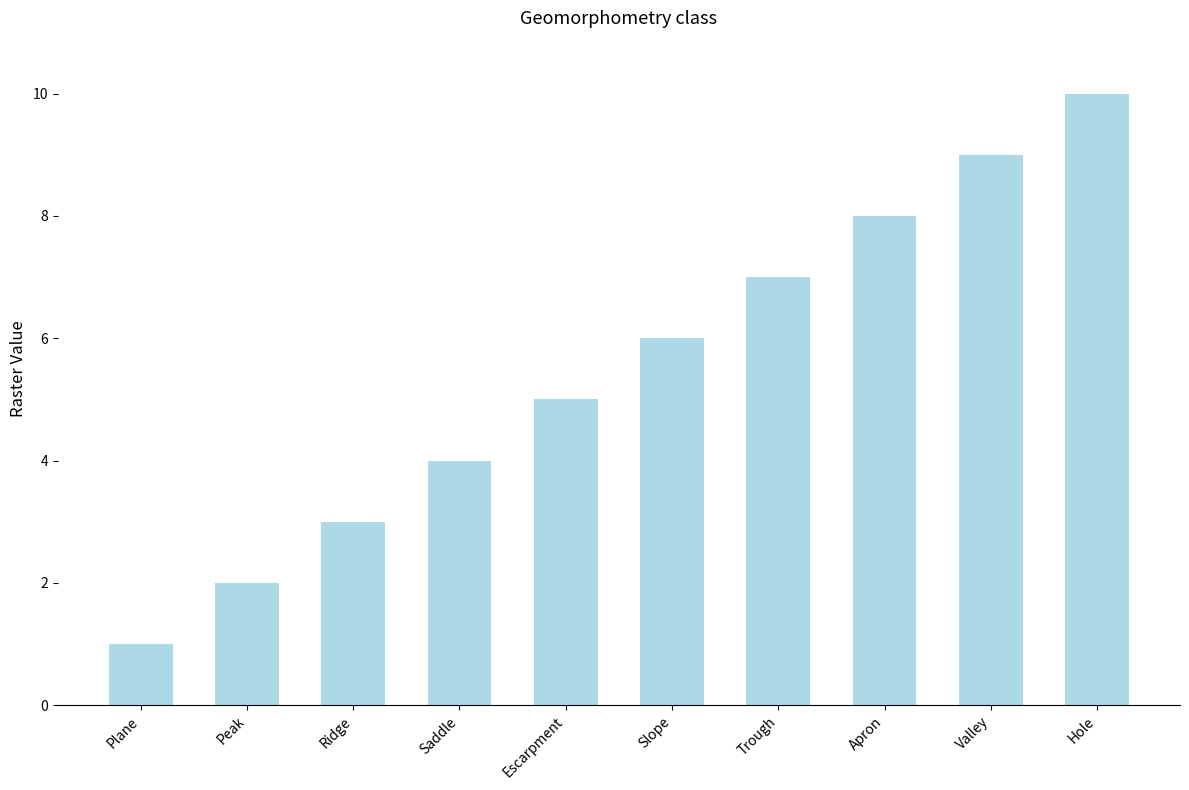

How many distinct data groups are displayed?

1